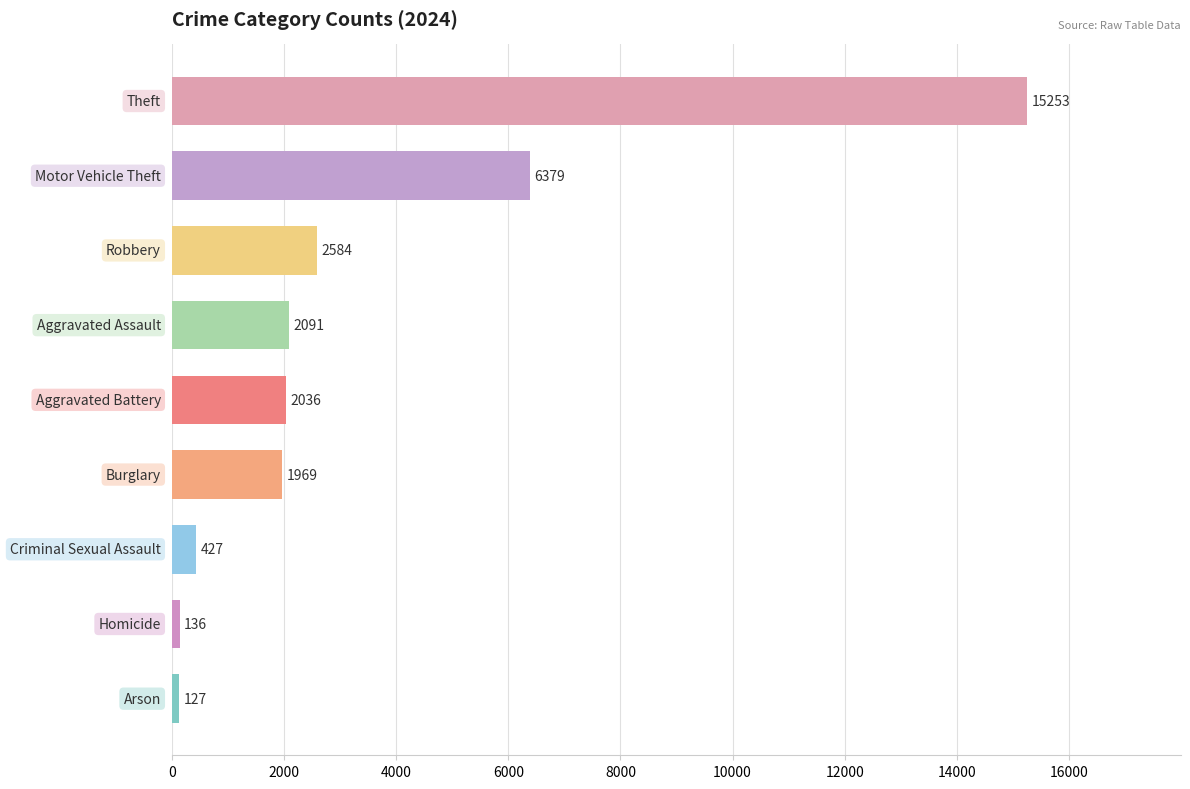

Reading bottom to top, transcribe all the data shown in this chart.

127	136	427	1969	2036	2091	2584	6379	15253